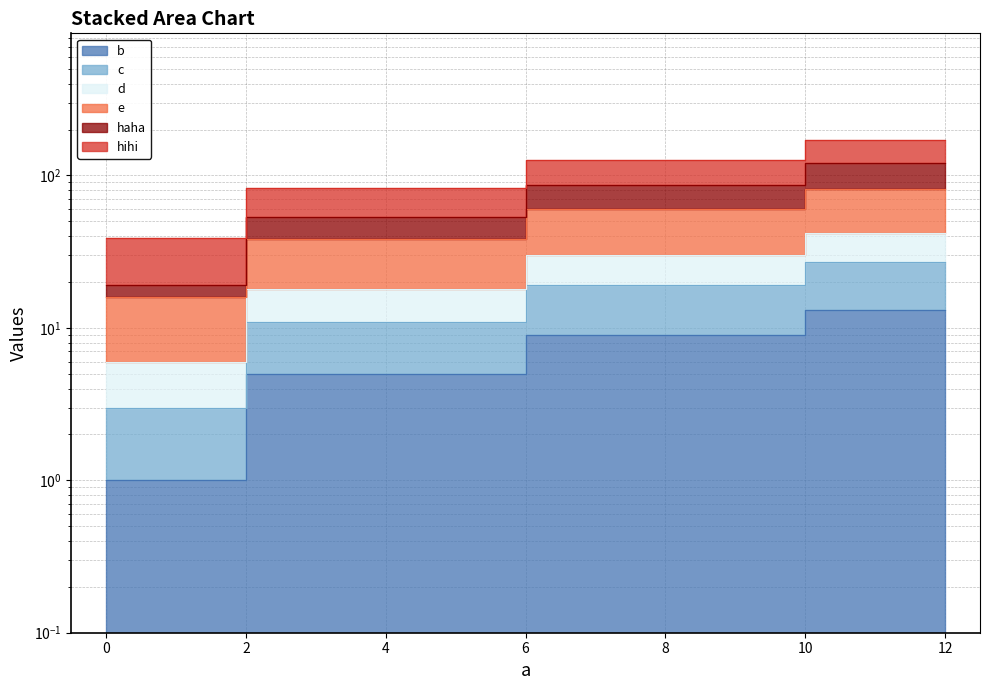

The value of b at 12 is 13. True or false?

True